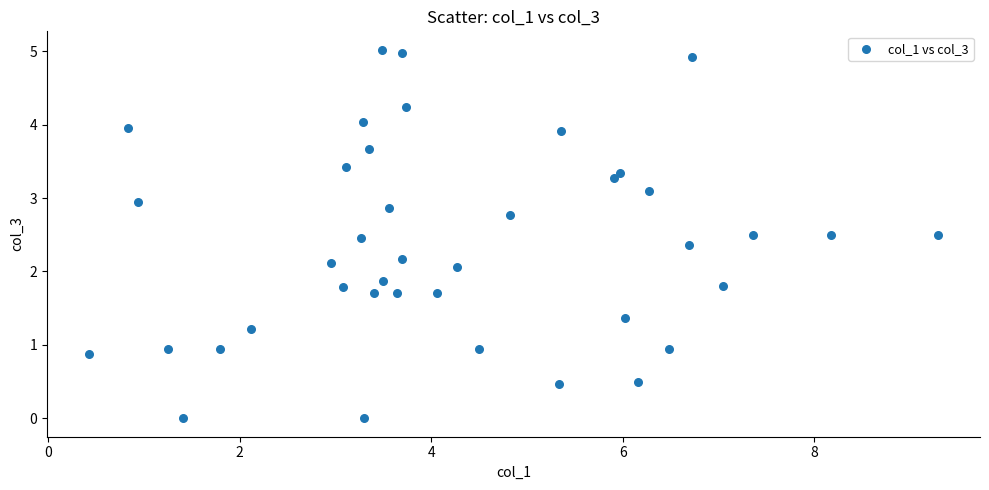

What Y value in the scatter plot is closest to 2?

2.1